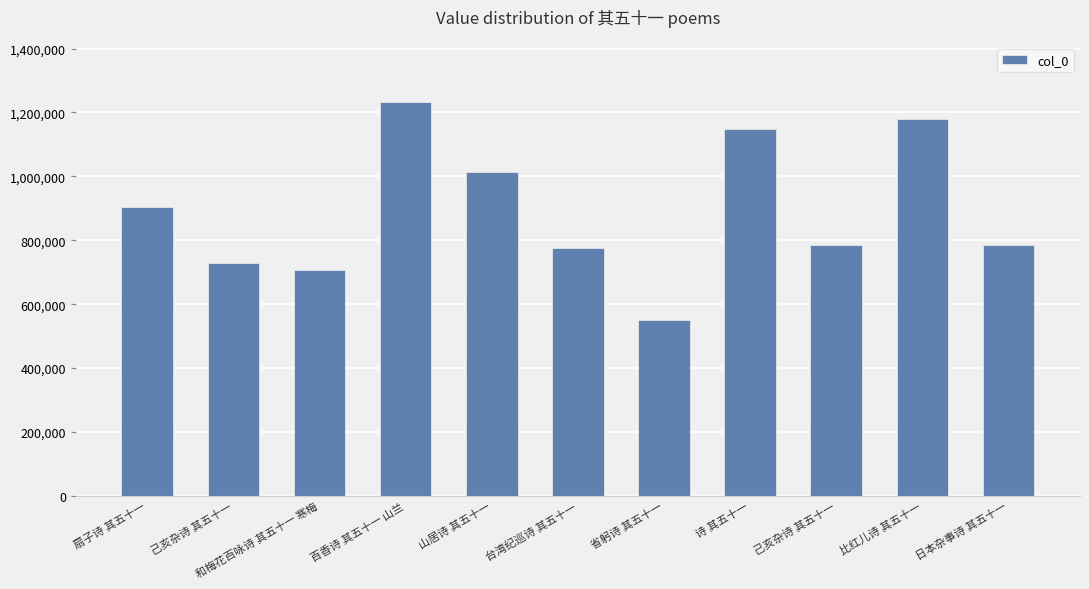

Count the number of categories in the chart.

11